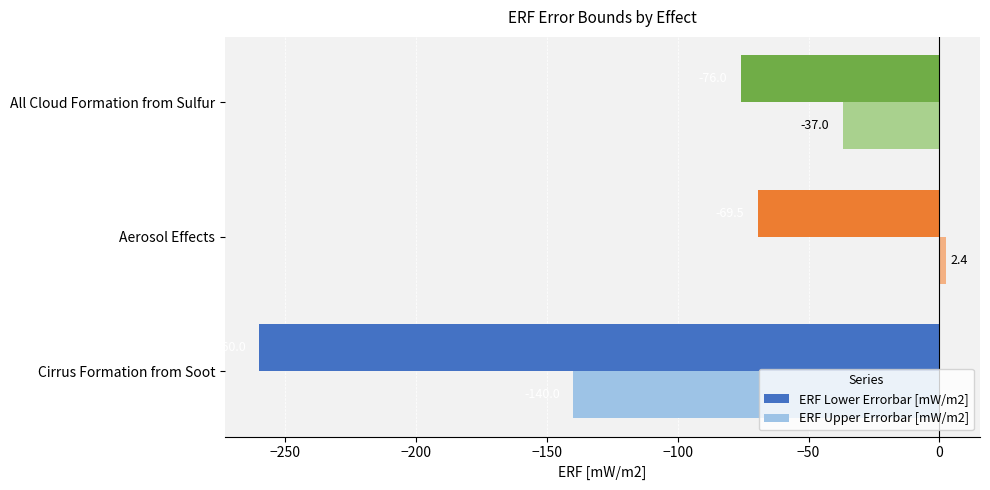

Which series has the largest total across all categories?

ERF Upper Errorbar [mW/m2]